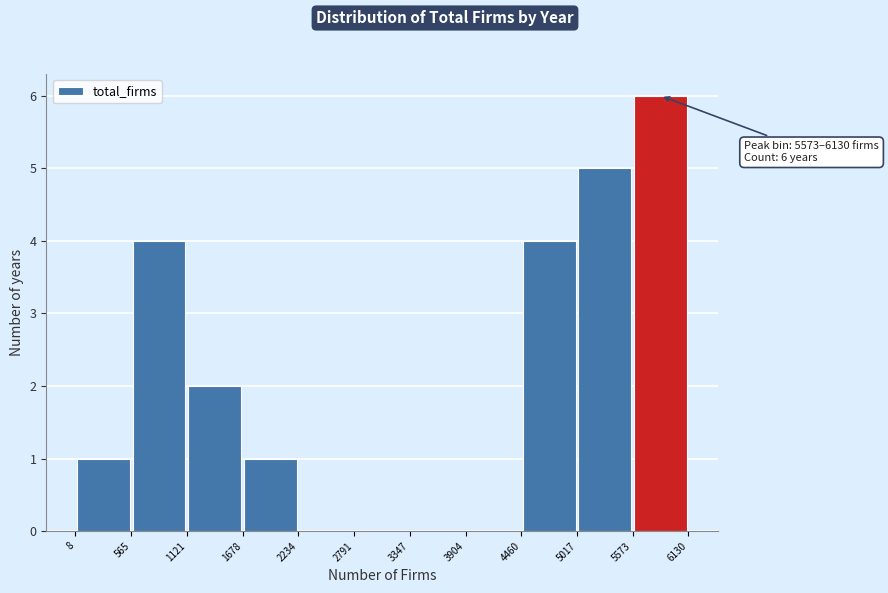

Which range on the x-axis has the tallest bar?

5573 to 6130